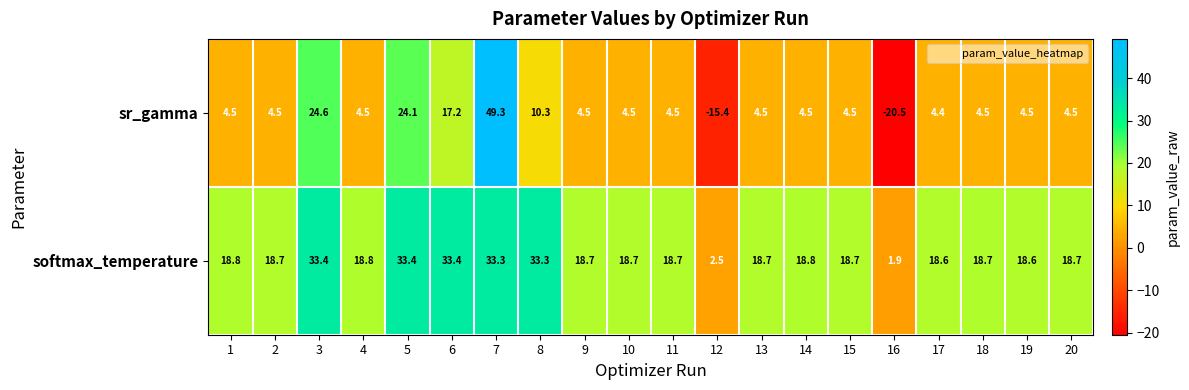

What is the approximate value of sr_gamma at 1?

4.5